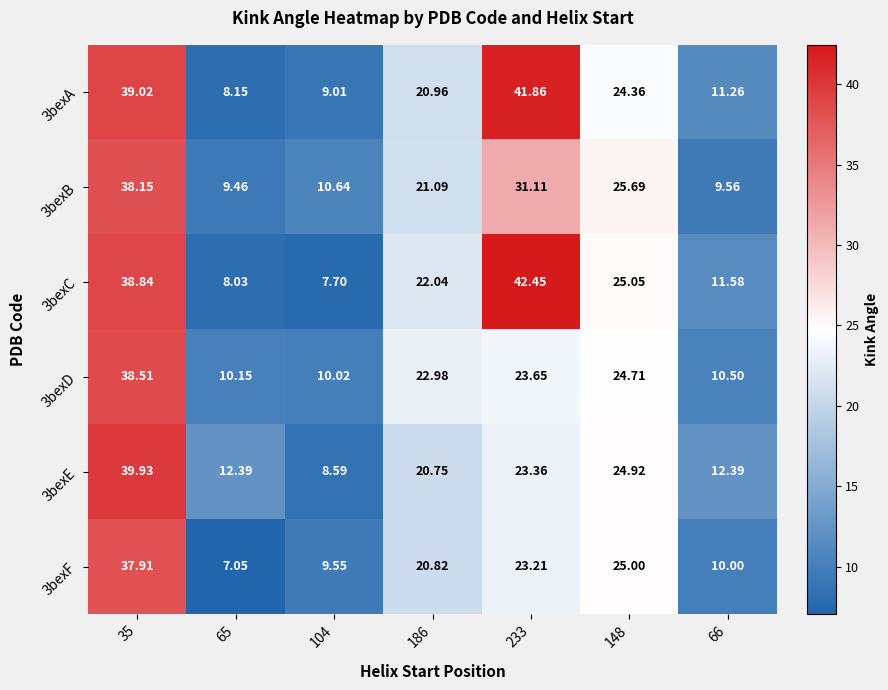

Count the number of categories in the chart.

7